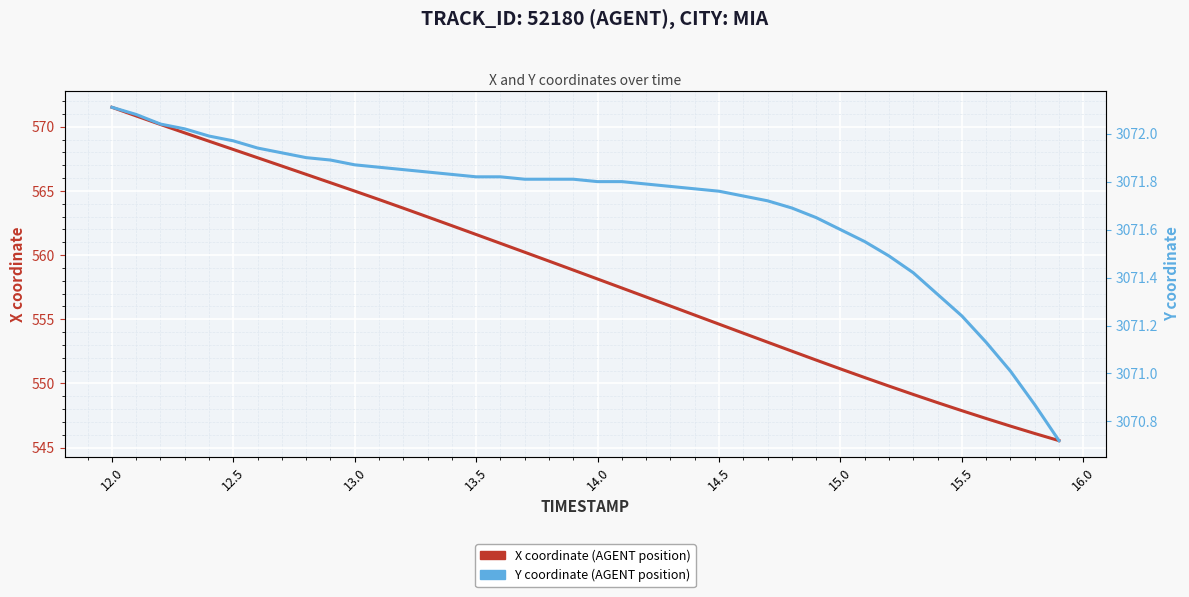

Reading right to left, extract all data points from this chart.

X coordinate: 545.5	546.1	546.7	547.3	547.9	548.5	549.1	549.8	550.5	551.1	551.8	552.5	553.2	553.9	554.6	555.3	556.0	556.7	557.4	558.1	558.8	559.5	560.2	560.9	561.6	562.3	563.0	563.7	564.3	565.0	565.6	566.3	566.9	567.6	568.2	568.9	569.5	570.2	570.8	571.5
Y coordinate: 3070.7	3070.9	3071.0	3071.1	3071.2	3071.3	3071.4	3071.5	3071.6	3071.6	3071.7	3071.7	3071.7	3071.7	3071.8	3071.8	3071.8	3071.8	3071.8	3071.8	3071.8	3071.8	3071.8	3071.8	3071.8	3071.8	3071.8	3071.8	3071.9	3071.9	3071.9	3071.9	3071.9	3071.9	3072.0	3072.0	3072.0	3072.0	3072.1	3072.1